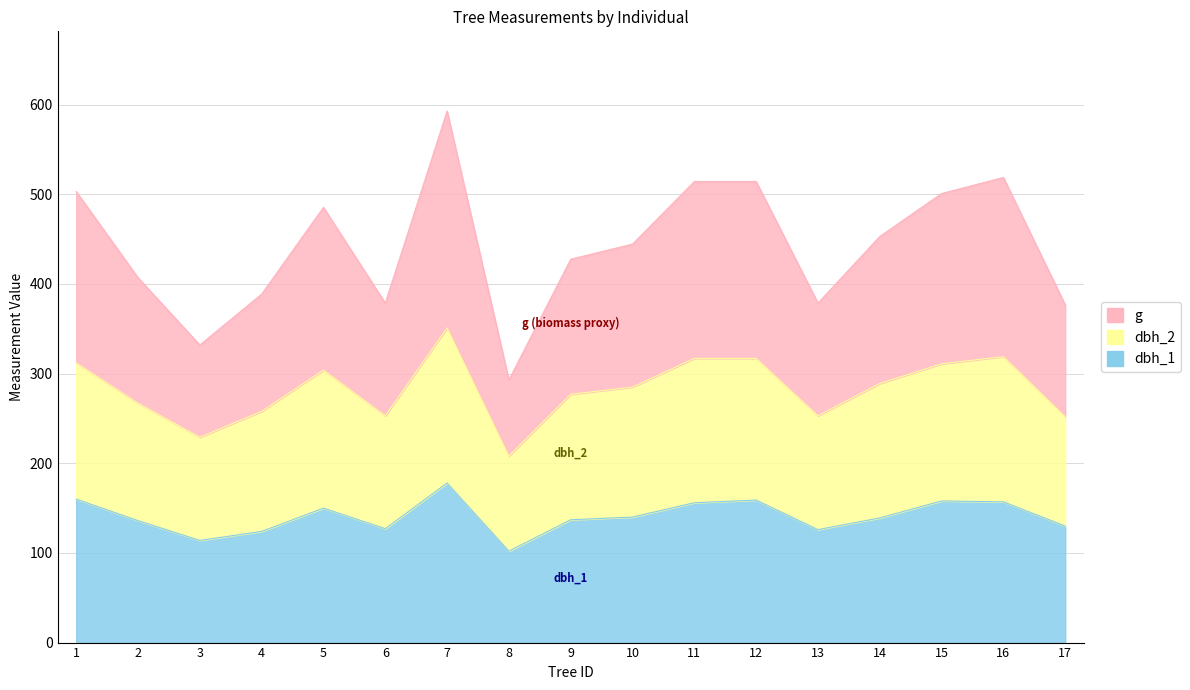

True or false: dbh_1 has a value of 127.0 at 6.

True